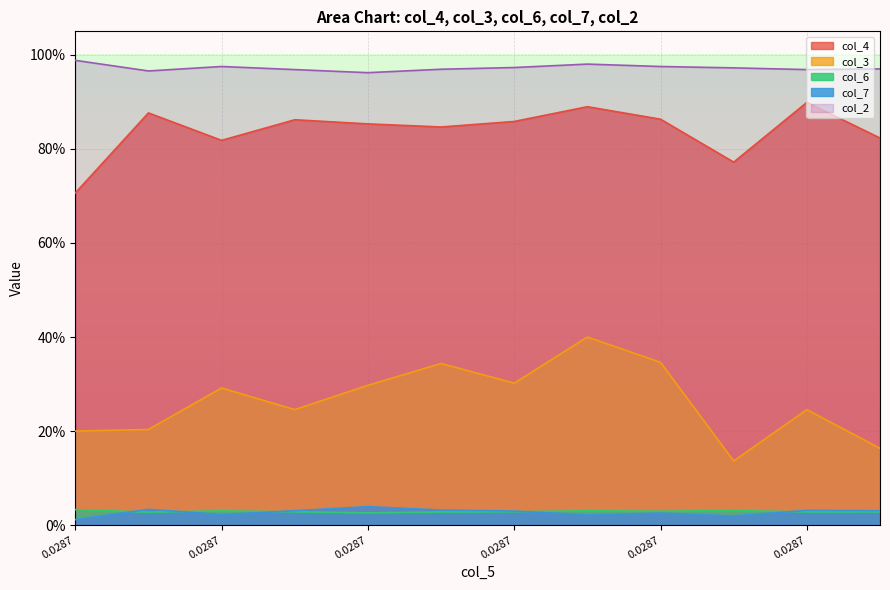

At which label does col_6 reach its minimum?

0.0287